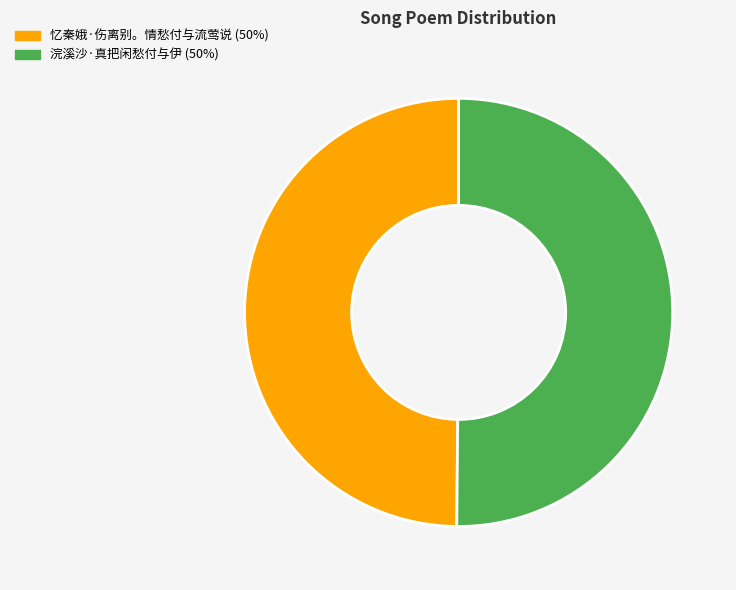

Is the sum of 浣溪沙·真把闲愁付与伊 (50%) and 忆秦娥·伤离别。情愁付与流莺说 (50%) greater than half?

Yes